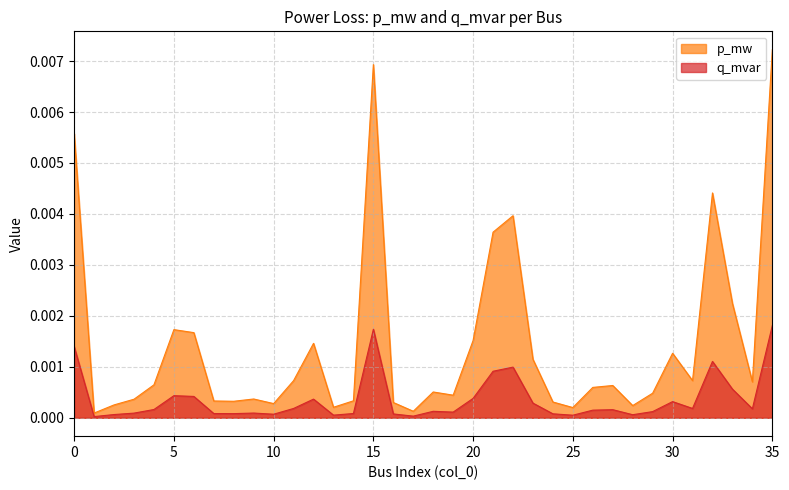

At which category does q_mvar reach its first local valley?

1